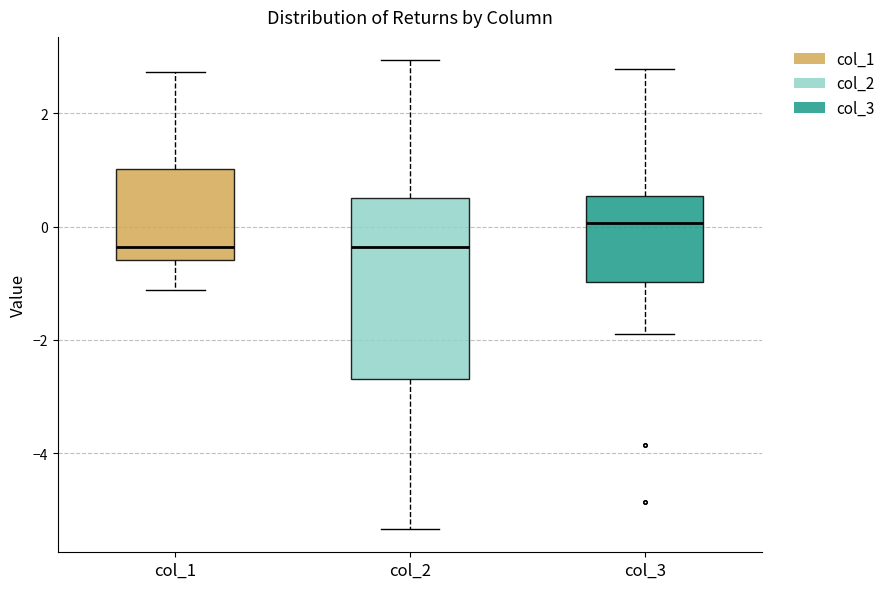

Comparing the boxes themselves (not the whiskers), which one is the tallest?

col_2